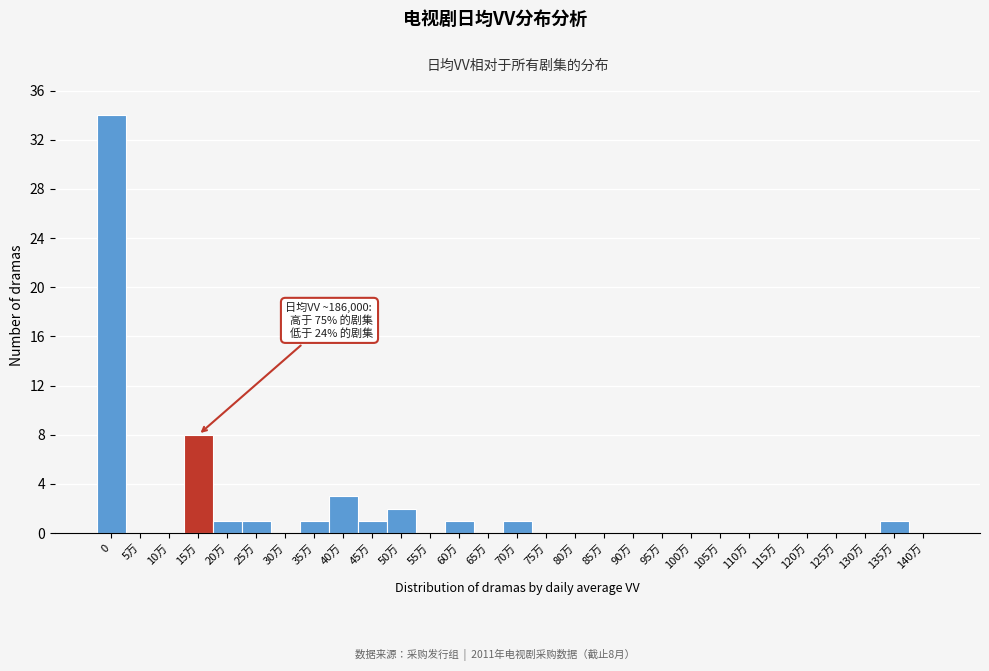

Reading left to right, transcribe all the data shown in this chart.

0=34	5万=0	10万=0	15万=8	20万=1	25万=1	30万=0	35万=1	40万=3	45万=1	50万=2	55万=0	60万=1	65万=0	70万=1	75万=0	80万=0	85万=0	90万=0	95万=0	100万=0	105万=0	110万=0	115万=0	120万=0	125万=0	130万=0	135万=1	140万=0